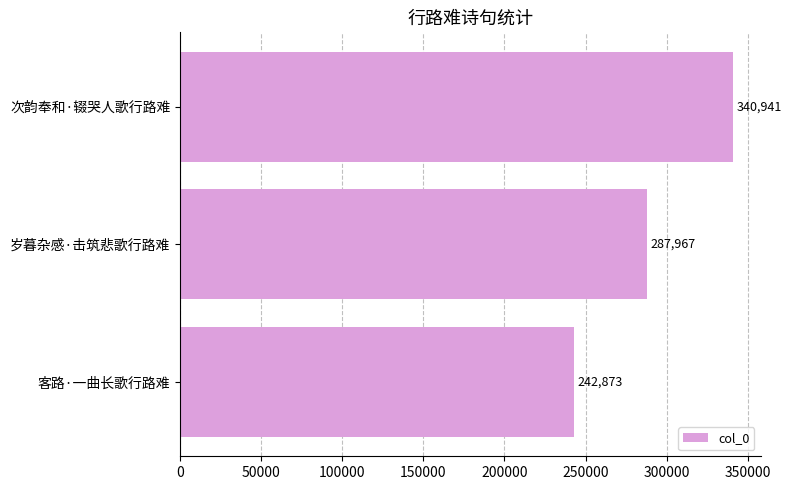

What is the smallest value displayed?

242873